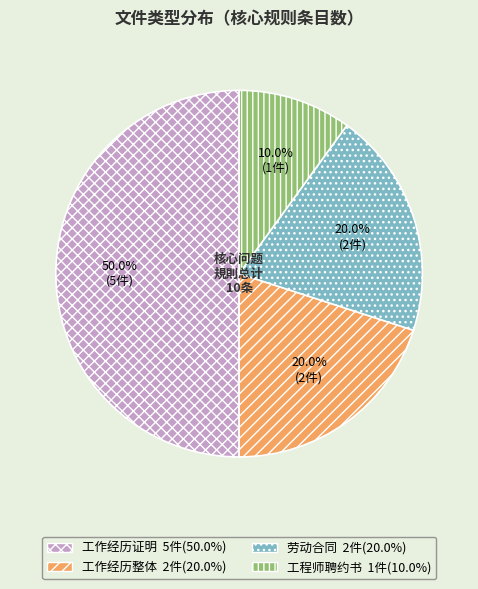

To the nearest percent, what portion does 工作经历证明 represent?

50%